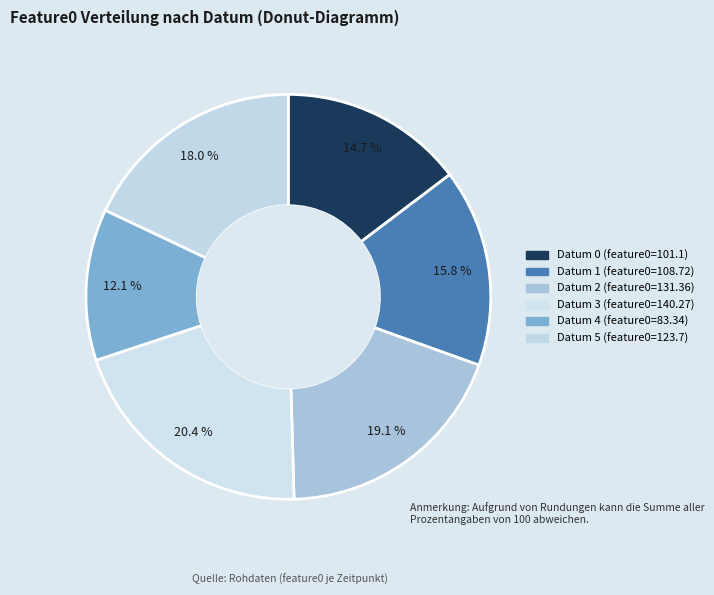

Count the number of slices in the pie.

6